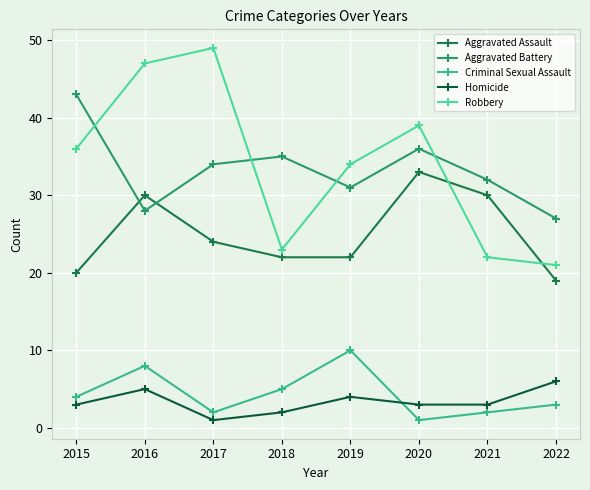

How many categories are shown in the chart?

8